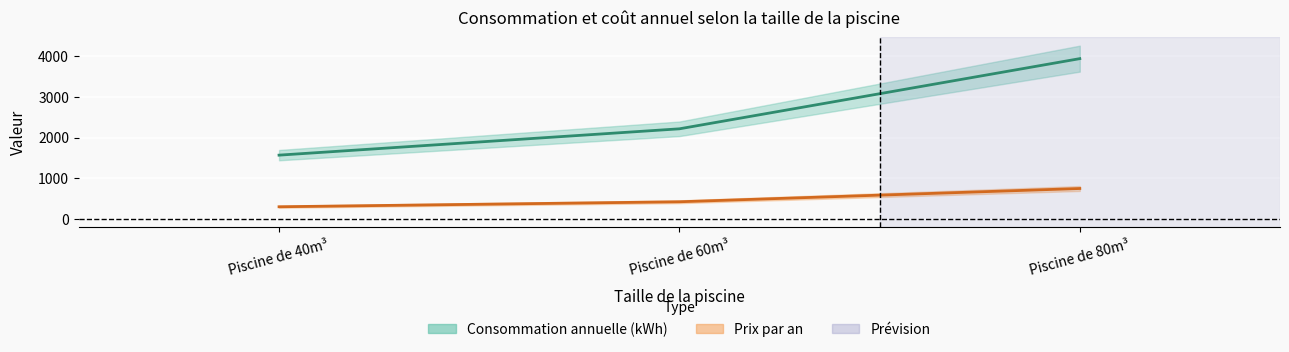

Is the value of Consommation annuelle (kWh) at Piscine de 80m³ greater than the value of Prix par an at Piscine de 80m³?

Yes